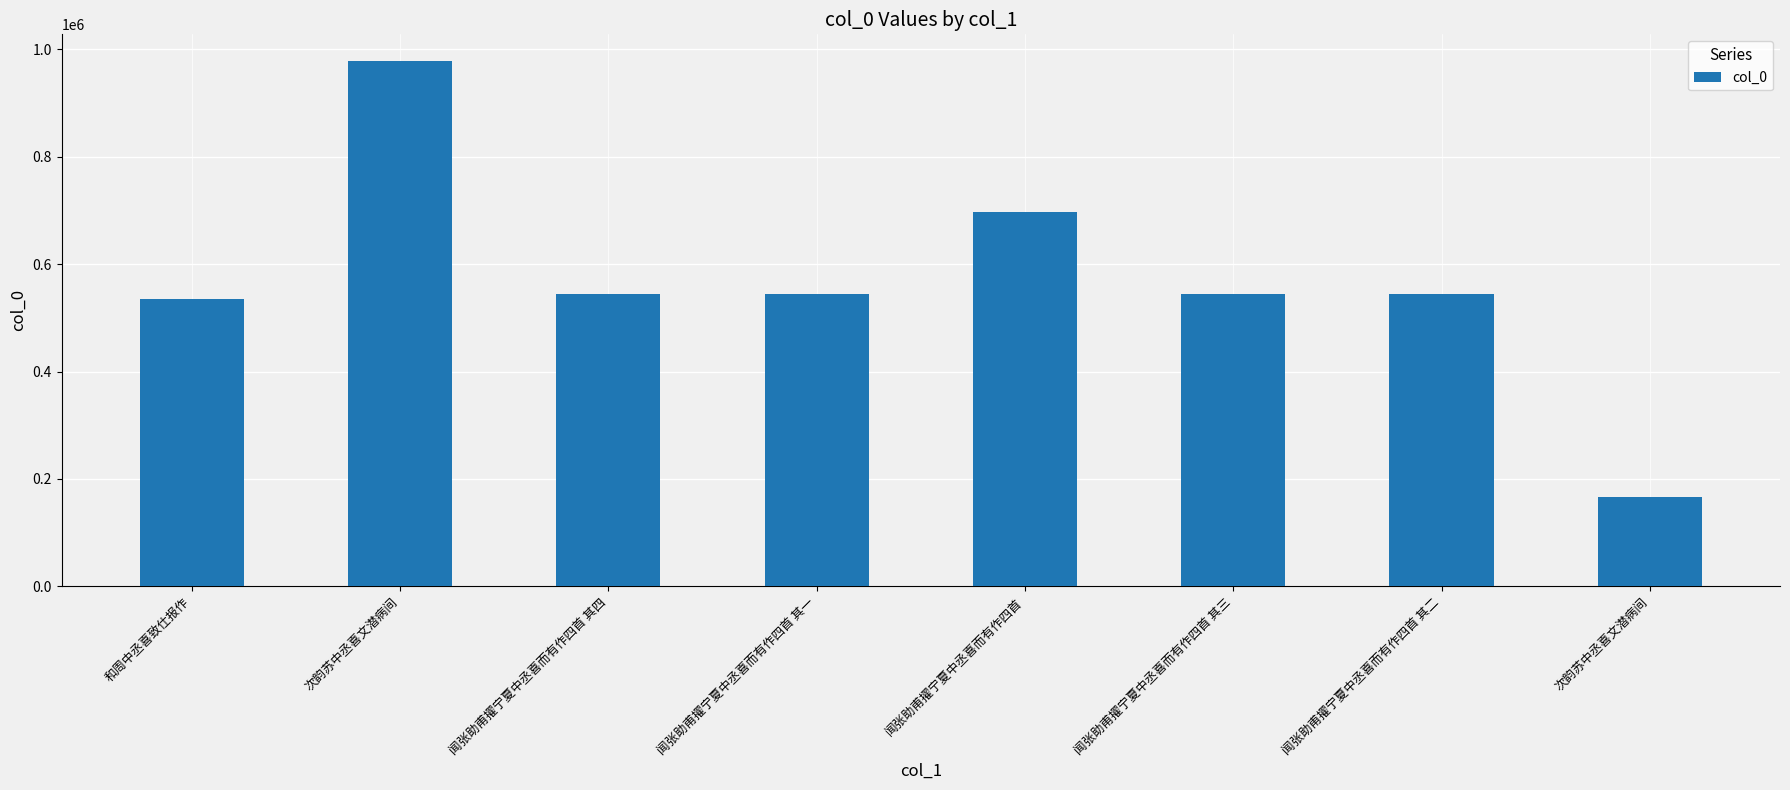

What is the minimum value shown in the chart?

166138